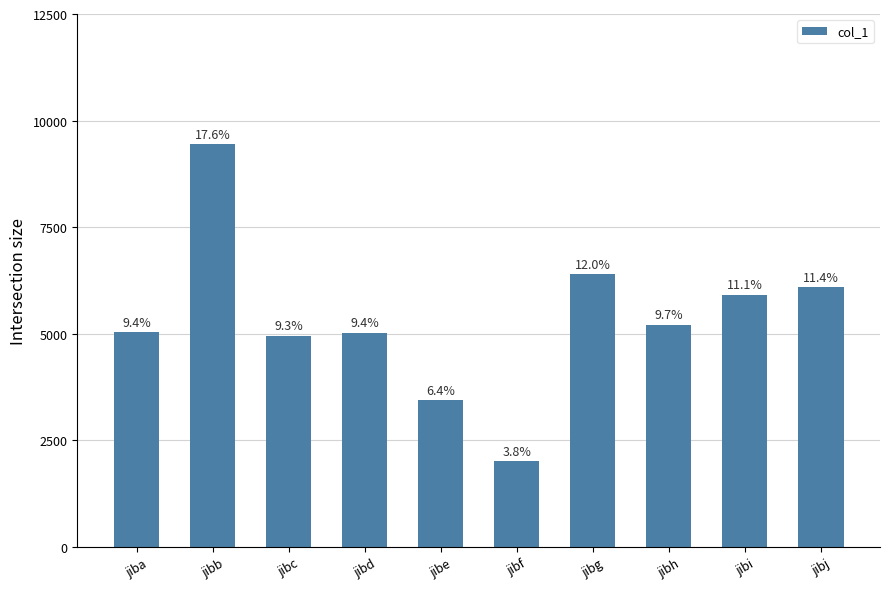

What is the difference between the second highest and minimum values?

4389